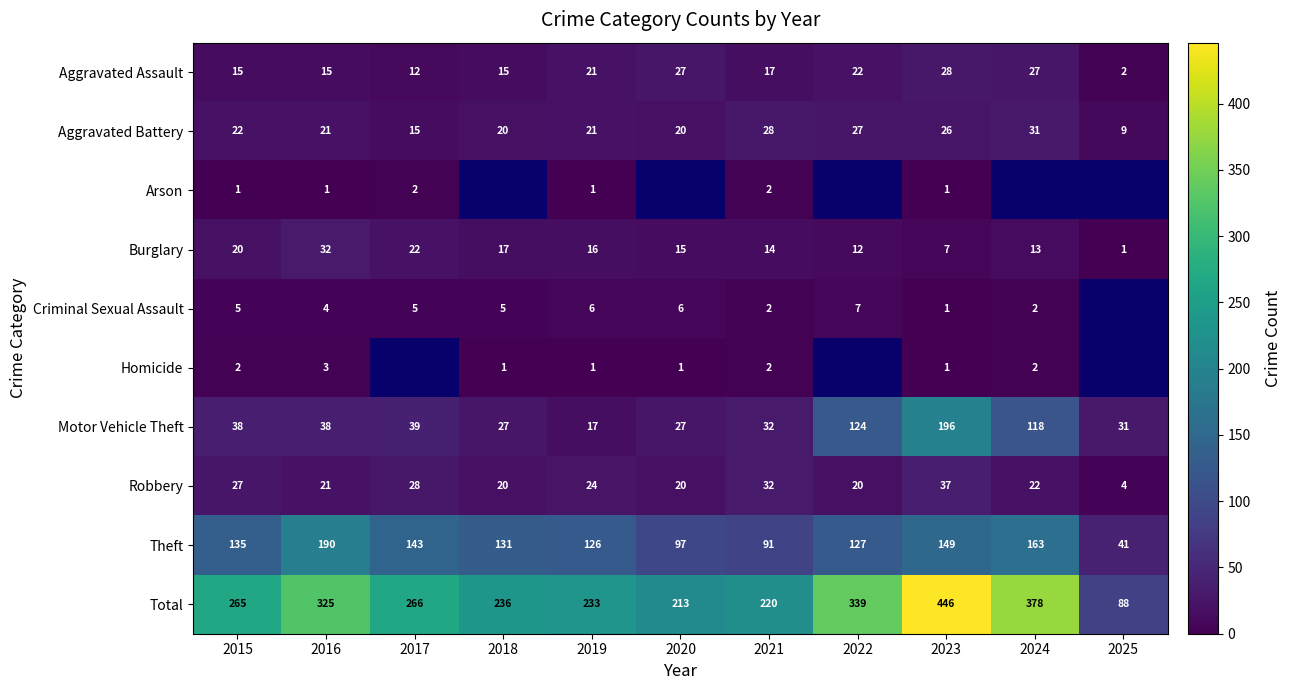

What is the sum of all Motor Vehicle Theft values?

687